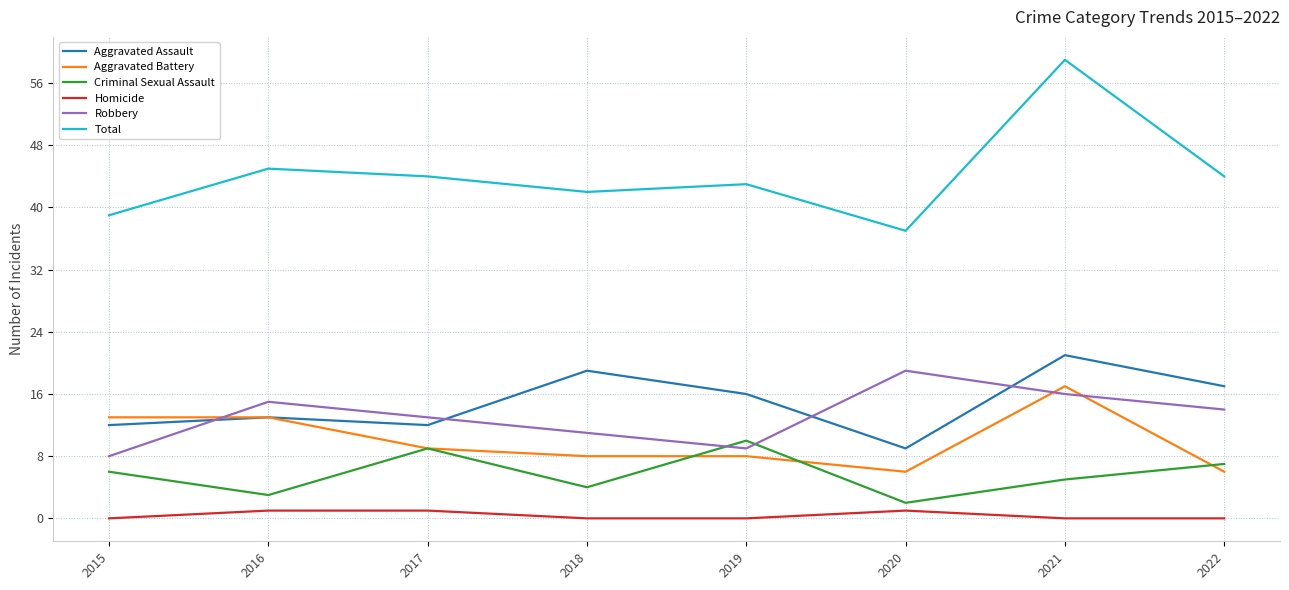

Between 2016 and 2021, which series saw the biggest shift?

Total